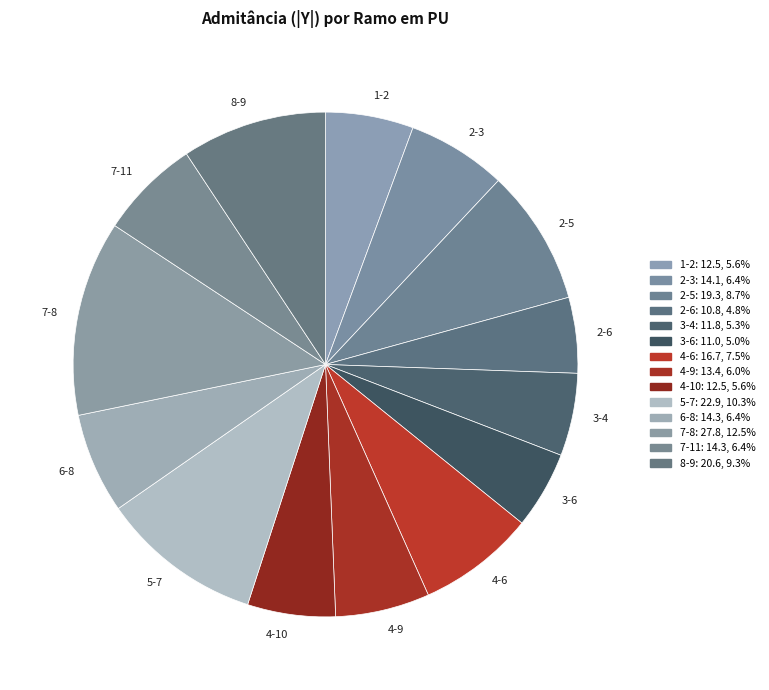

What is the largest slice in the pie chart?

7-8